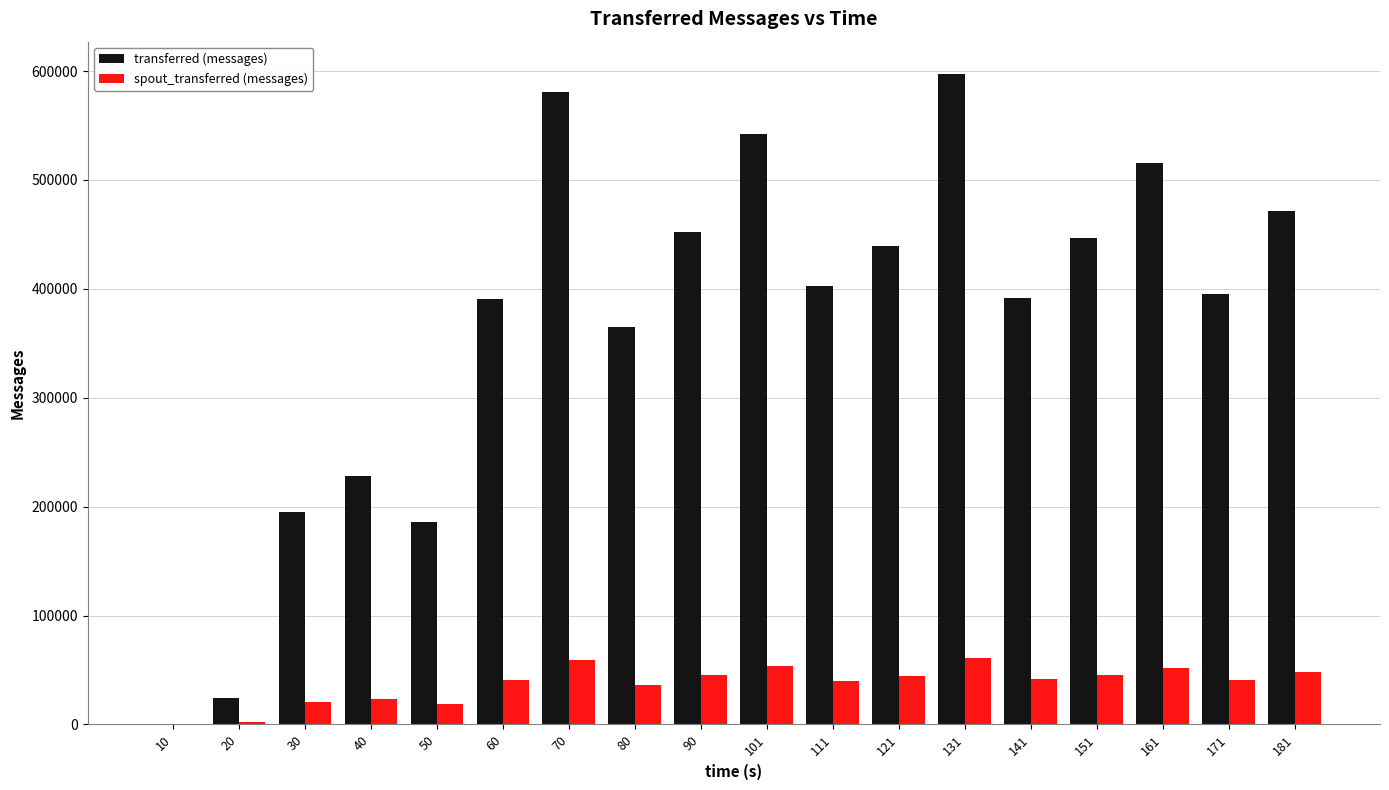

The value of transferred (messages) at 161 is 515860. True or false?

True